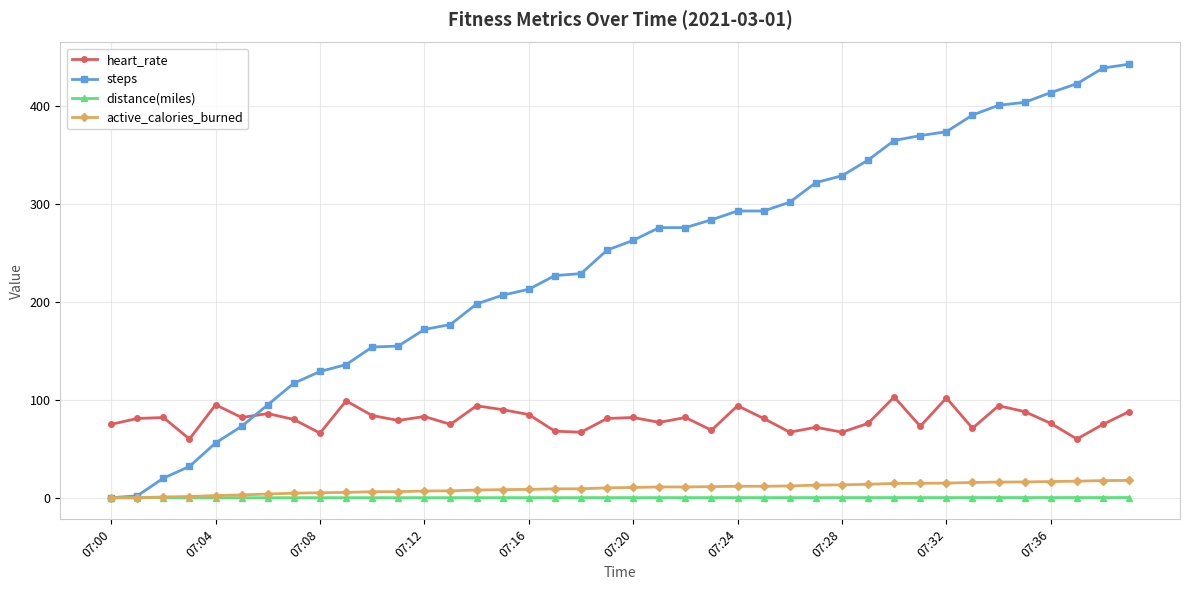

True or false: active_calories_burned and heart_rate intersect in this chart.

False